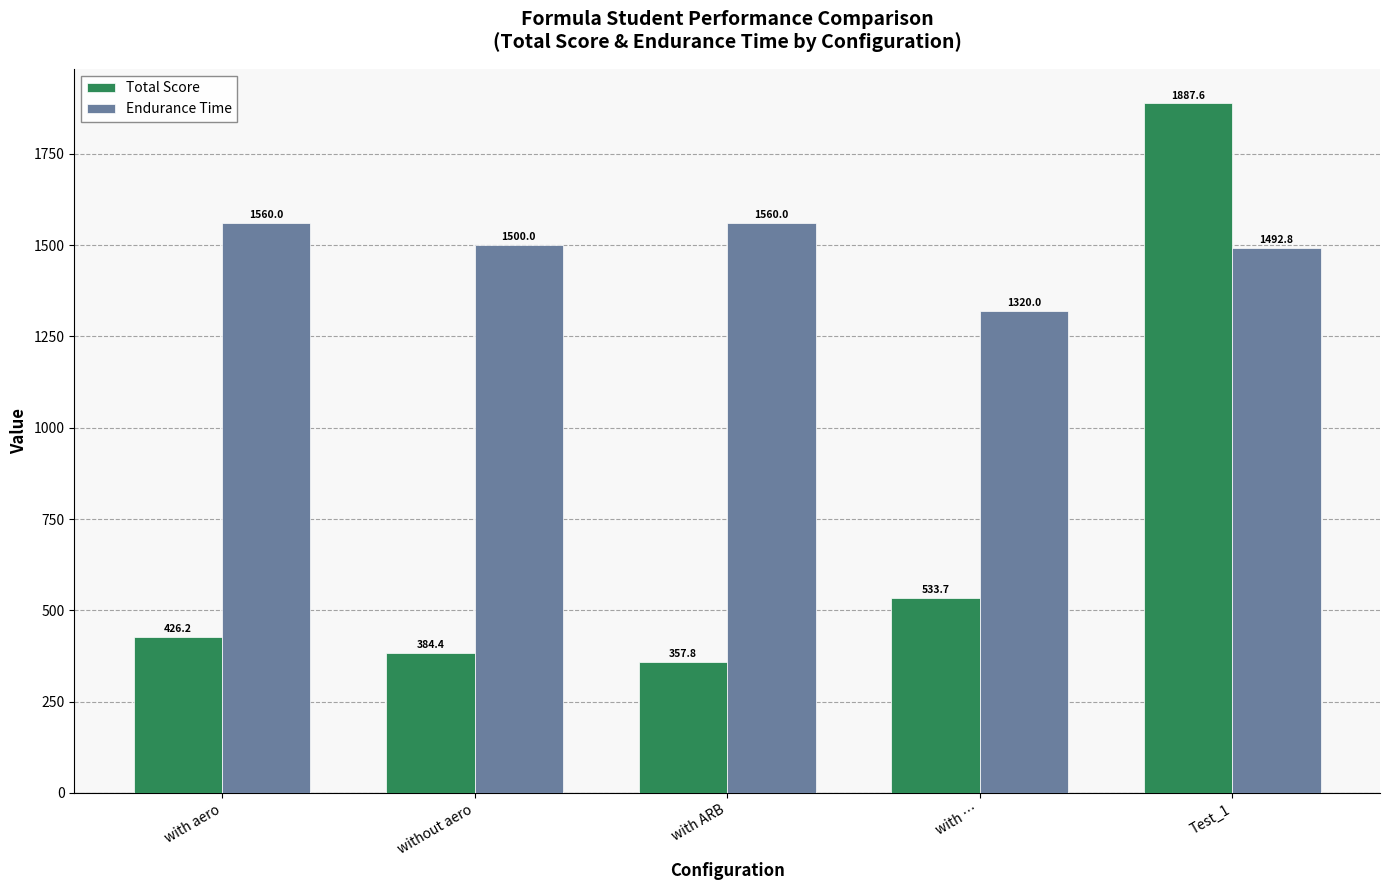

What is the difference between the Total Score values at with ARB and without aero?

26.5